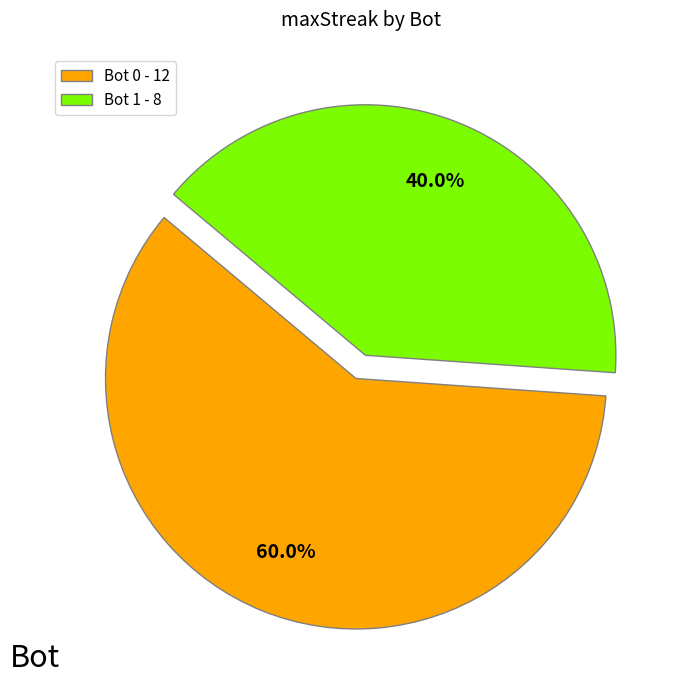

Which category has the smallest portion of the pie?

Bot 1 - 8